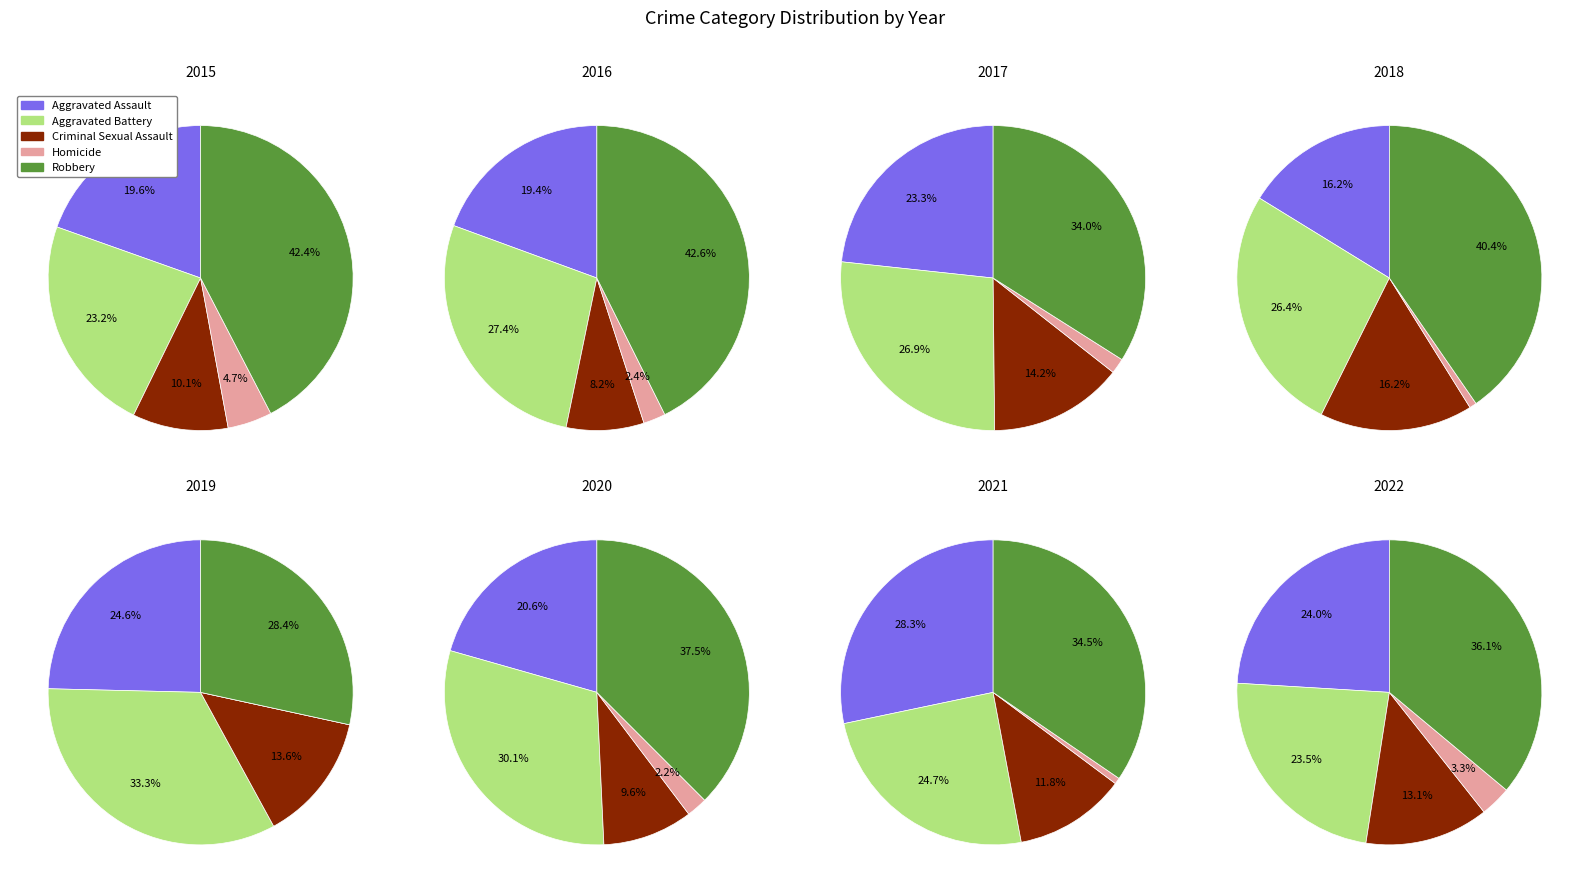

What percentage is NOT represented by 0?

88.9%